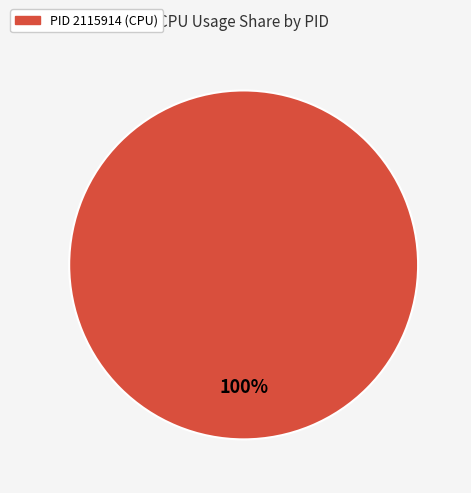

Count the number of slices in the pie.

1